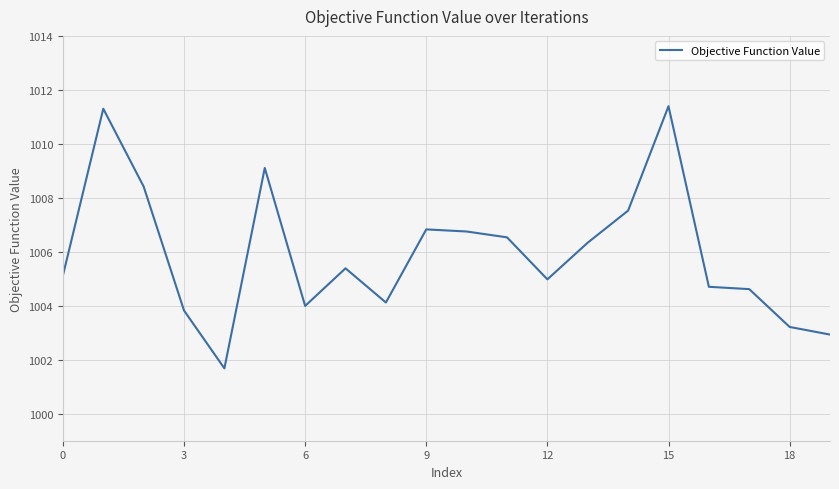

What is the smallest value displayed?

1001.7